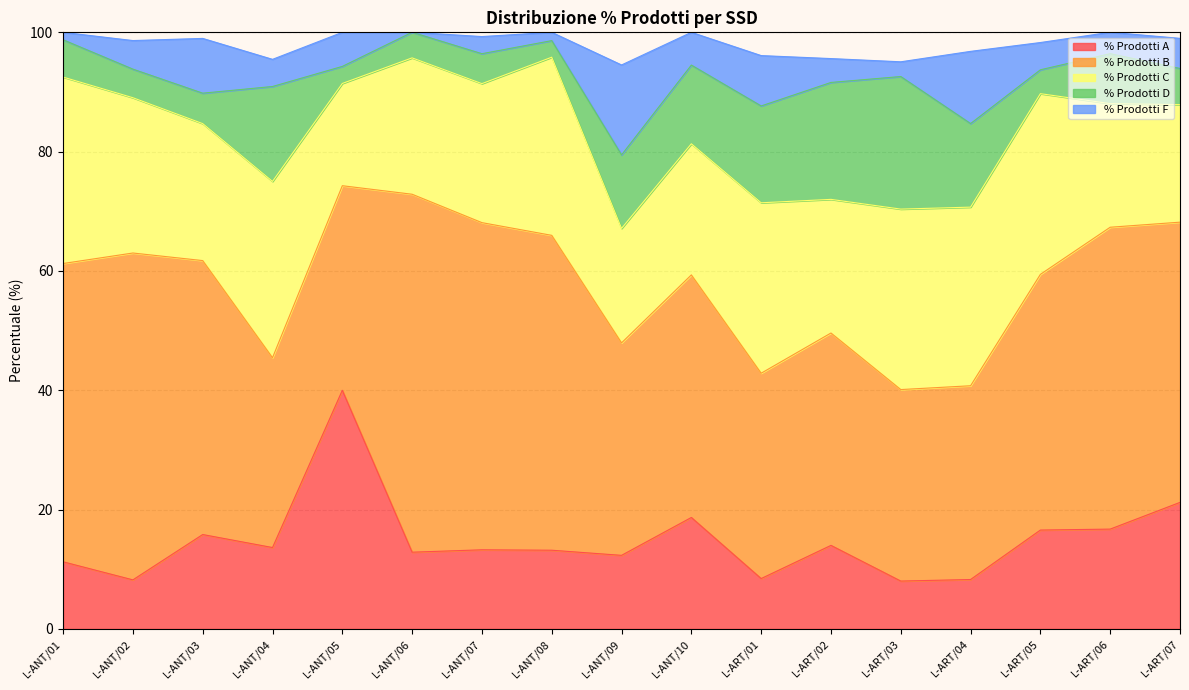

Reading right to left, extract all data points from this chart.

% Prodotti A: L-ART/07=21.2	L-ART/06=16.7	L-ART/05=16.6	L-ART/04=8.3	L-ART/03=8.0	L-ART/02=14.0	L-ART/01=8.4	L-ANT/10=18.7	L-ANT/09=12.3	L-ANT/08=13.2	L-ANT/07=13.3	L-ANT/06=12.9	L-ANT/05=40.0	L-ANT/04=13.6	L-ANT/03=15.8	L-ANT/02=8.2	L-ANT/01=11.2
% Prodotti B: L-ART/07=47.0	L-ART/06=50.6	L-ART/05=42.9	L-ART/04=32.5	L-ART/03=32.1	L-ART/02=35.6	L-ART/01=34.4	L-ANT/10=40.7	L-ANT/09=35.6	L-ANT/08=52.8	L-ANT/07=54.8	L-ANT/06=60.0	L-ANT/05=34.3	L-ANT/04=31.8	L-ANT/03=45.9	L-ANT/02=54.8	L-ANT/01=50.0
% Prodotti C: L-ART/07=19.7	L-ART/06=20.7	L-ART/05=30.3	L-ART/04=29.9	L-ART/03=30.2	L-ART/02=22.4	L-ART/01=28.6	L-ANT/10=22.0	L-ANT/09=19.2	L-ANT/08=29.9	L-ANT/07=23.3	L-ANT/06=22.9	L-ANT/05=17.1	L-ANT/04=29.6	L-ANT/03=23.0	L-ANT/02=26.0	L-ANT/01=31.2
% Prodotti D: L-ART/07=6.1	L-ART/06=8.4	L-ART/05=4.0	L-ART/04=14.0	L-ART/03=22.2	L-ART/02=19.6	L-ART/01=16.2	L-ANT/10=13.2	L-ANT/09=12.3	L-ANT/08=2.8	L-ANT/07=5.0	L-ANT/06=4.3	L-ANT/05=2.9	L-ANT/04=15.9	L-ANT/03=5.1	L-ANT/02=4.8	L-ANT/01=6.2
% Prodotti F: L-ART/07=5.0	L-ART/06=3.6	L-ART/05=4.6	L-ART/04=12.1	L-ART/03=2.5	L-ART/02=4.0	L-ART/01=8.4	L-ANT/10=5.5	L-ANT/09=15.1	L-ANT/08=1.4	L-ANT/07=2.9	L-ANT/06=0.0	L-ANT/05=5.7	L-ANT/04=4.5	L-ANT/03=9.2	L-ANT/02=4.8	L-ANT/01=1.2